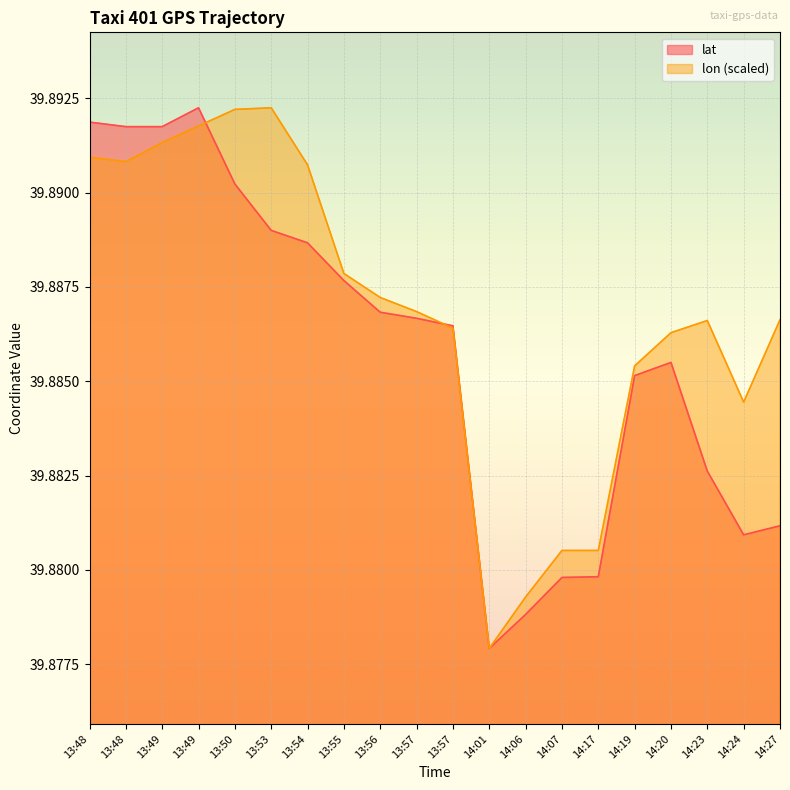

Reading left to right, extract all data points from this chart.

lat: 13:48=39.9	13:48=39.9	13:49=39.9	13:49=39.9	13:50=39.9	13:53=39.9	13:54=39.9	13:55=39.9	13:56=39.9	13:57=39.9	13:57=39.9	14:01=39.9	14:06=39.9	14:07=39.9	14:17=39.9	14:19=39.9	14:20=39.9	14:23=39.9	14:24=39.9	14:27=39.9
lon: 13:48=39.9	13:48=39.9	13:49=39.9	13:49=39.9	13:50=39.9	13:53=39.9	13:54=39.9	13:55=39.9	13:56=39.9	13:57=39.9	13:57=39.9	14:01=39.9	14:06=39.9	14:07=39.9	14:17=39.9	14:19=39.9	14:20=39.9	14:23=39.9	14:24=39.9	14:27=39.9